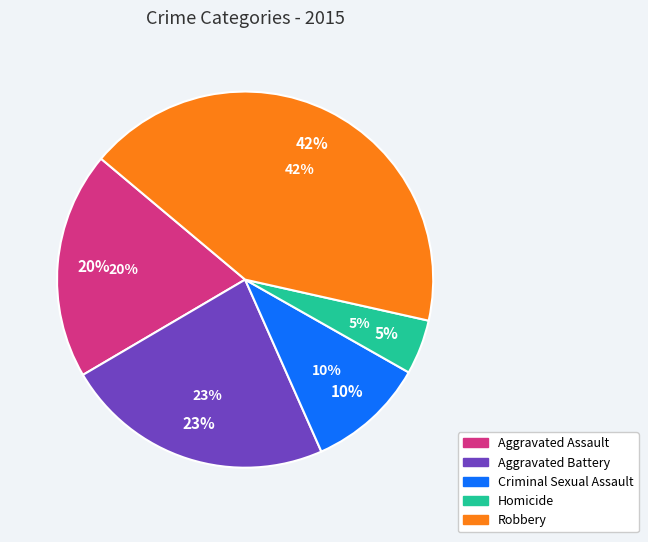

How many segments does this pie chart have?

5